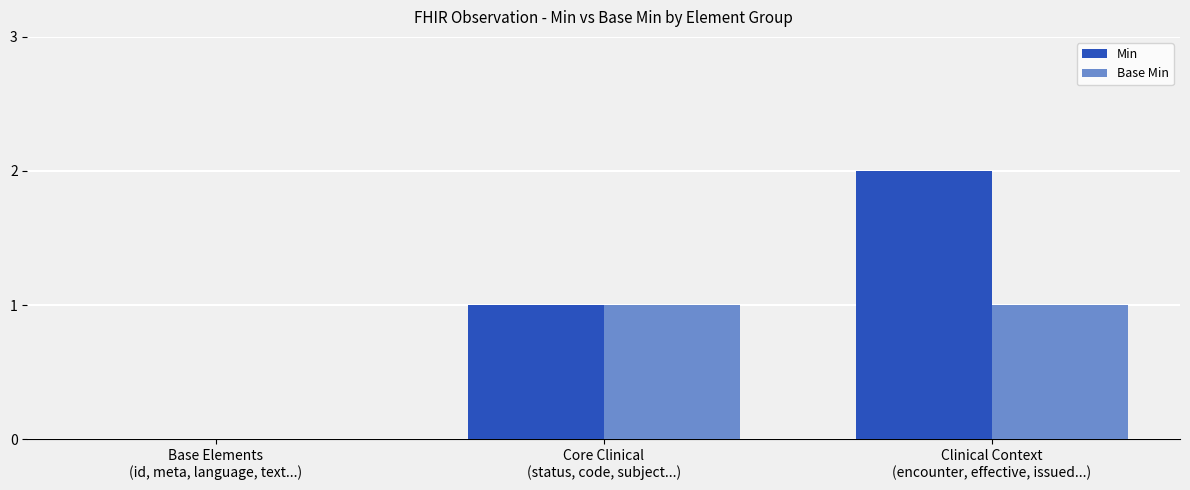

How many categories are shown in the chart?

3